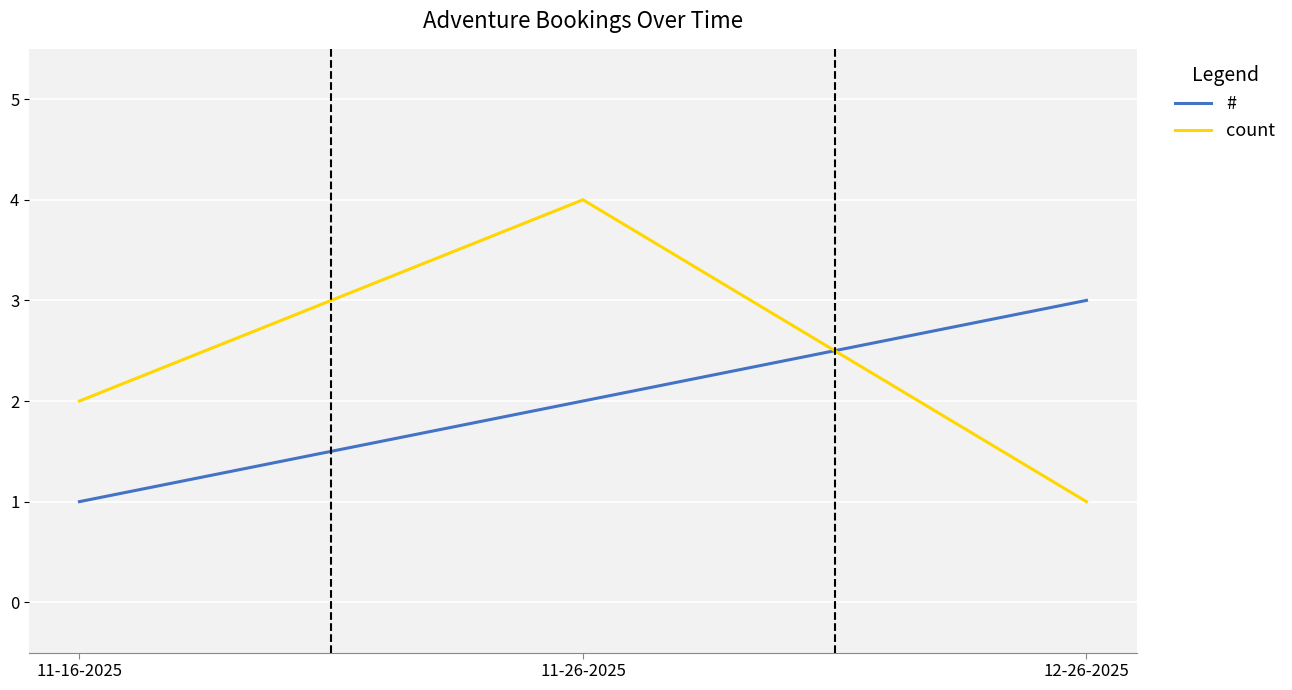

Count the number of data series in this chart.

2